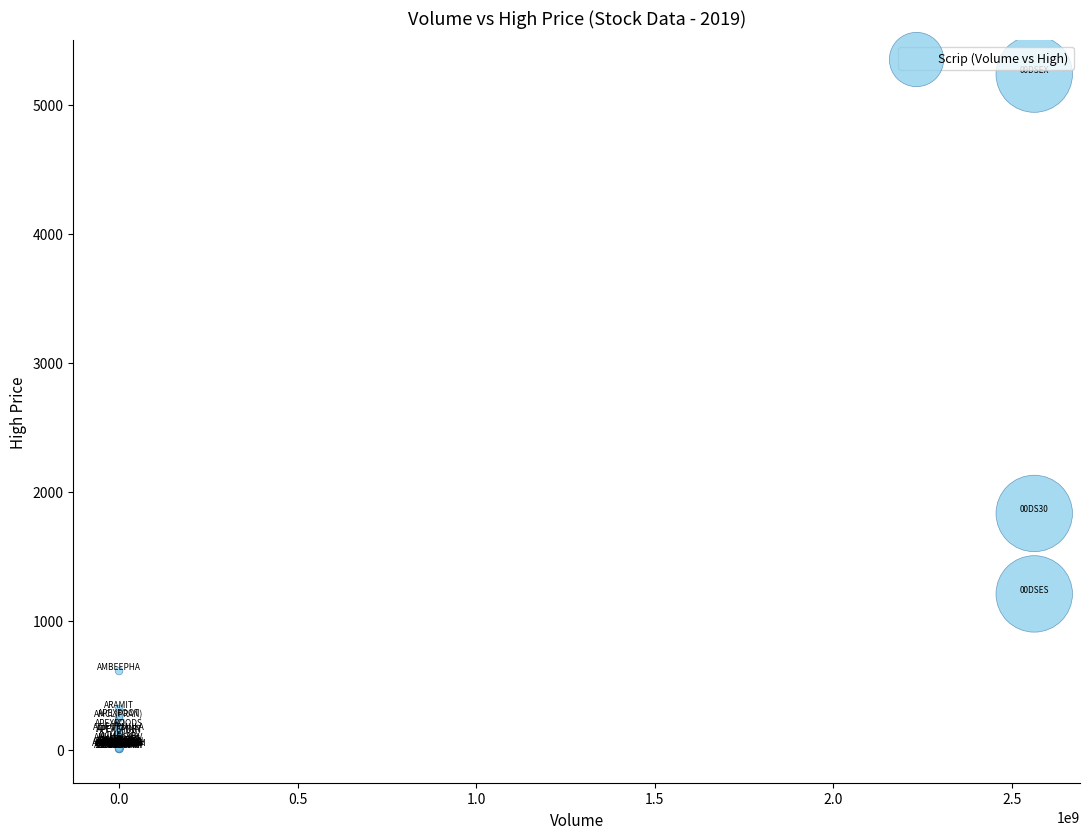

What Y value in the scatter plot is closest to 2621?

1831.0